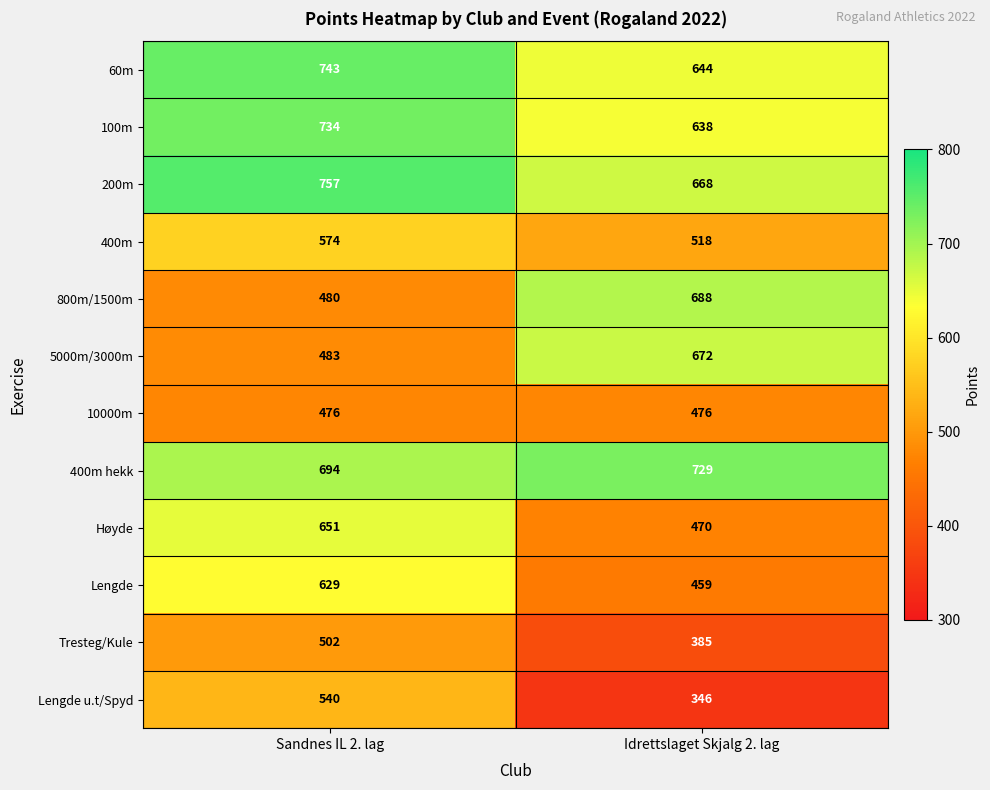

Reading right to left, extract all data points from this chart.

60m: Idrettslaget Skjalg 2. lag=644	Sandnes IL 2. lag=743
100m: Idrettslaget Skjalg 2. lag=638	Sandnes IL 2. lag=734
200m: Idrettslaget Skjalg 2. lag=668	Sandnes IL 2. lag=757
400m: Idrettslaget Skjalg 2. lag=518	Sandnes IL 2. lag=574
800m/1500m: Idrettslaget Skjalg 2. lag=688	Sandnes IL 2. lag=480
5000m/3000m: Idrettslaget Skjalg 2. lag=672	Sandnes IL 2. lag=483
10000m: Idrettslaget Skjalg 2. lag=476	Sandnes IL 2. lag=476
400m hekk: Idrettslaget Skjalg 2. lag=729	Sandnes IL 2. lag=694
Høyde: Idrettslaget Skjalg 2. lag=470	Sandnes IL 2. lag=651
Lengde: Idrettslaget Skjalg 2. lag=459	Sandnes IL 2. lag=629
Tresteg/Kule: Idrettslaget Skjalg 2. lag=385	Sandnes IL 2. lag=502
Lengde u.t/Spyd: Idrettslaget Skjalg 2. lag=346	Sandnes IL 2. lag=540